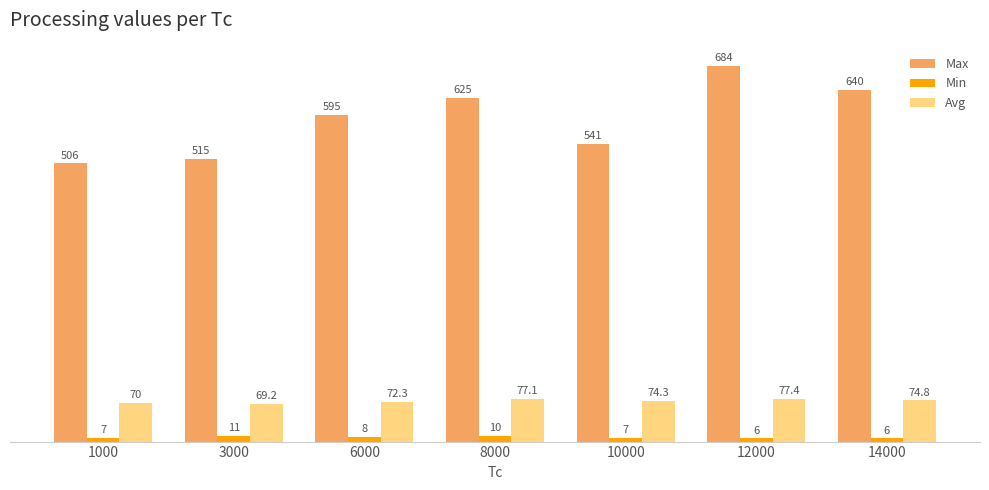

What is the lowest value of the Min series?

6.0